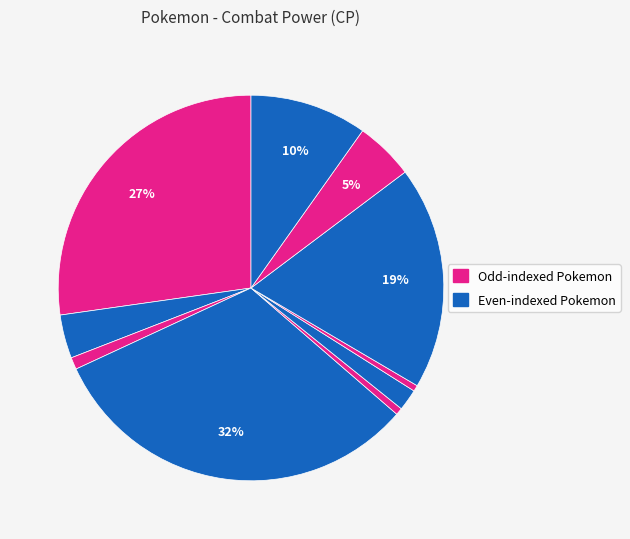

Count the number of slices in the pie.

10